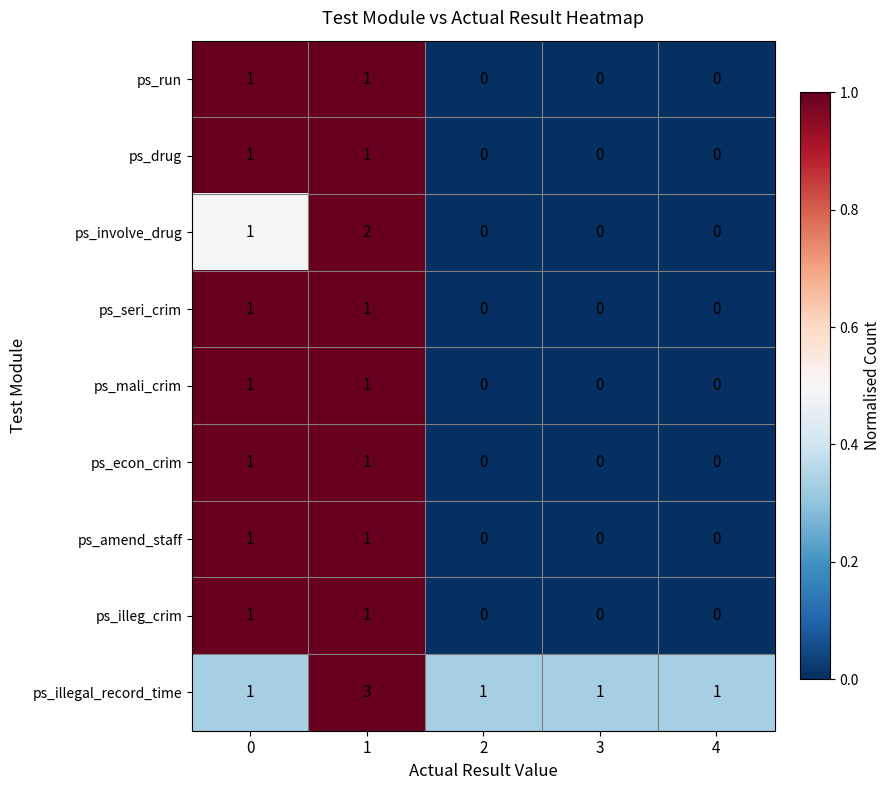

Which series has the largest total across all categories?

ps_illegal_record_time